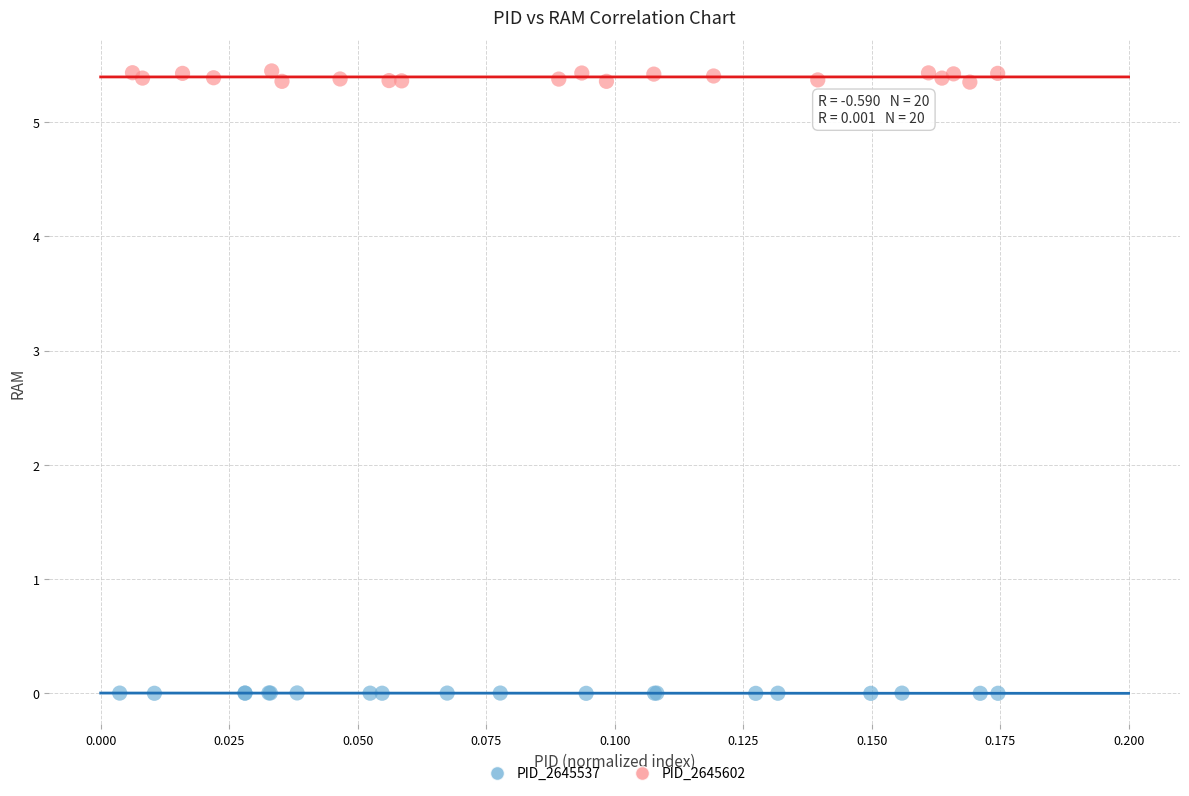

Which series reaches the minimum Y coordinate?

PID_2645537